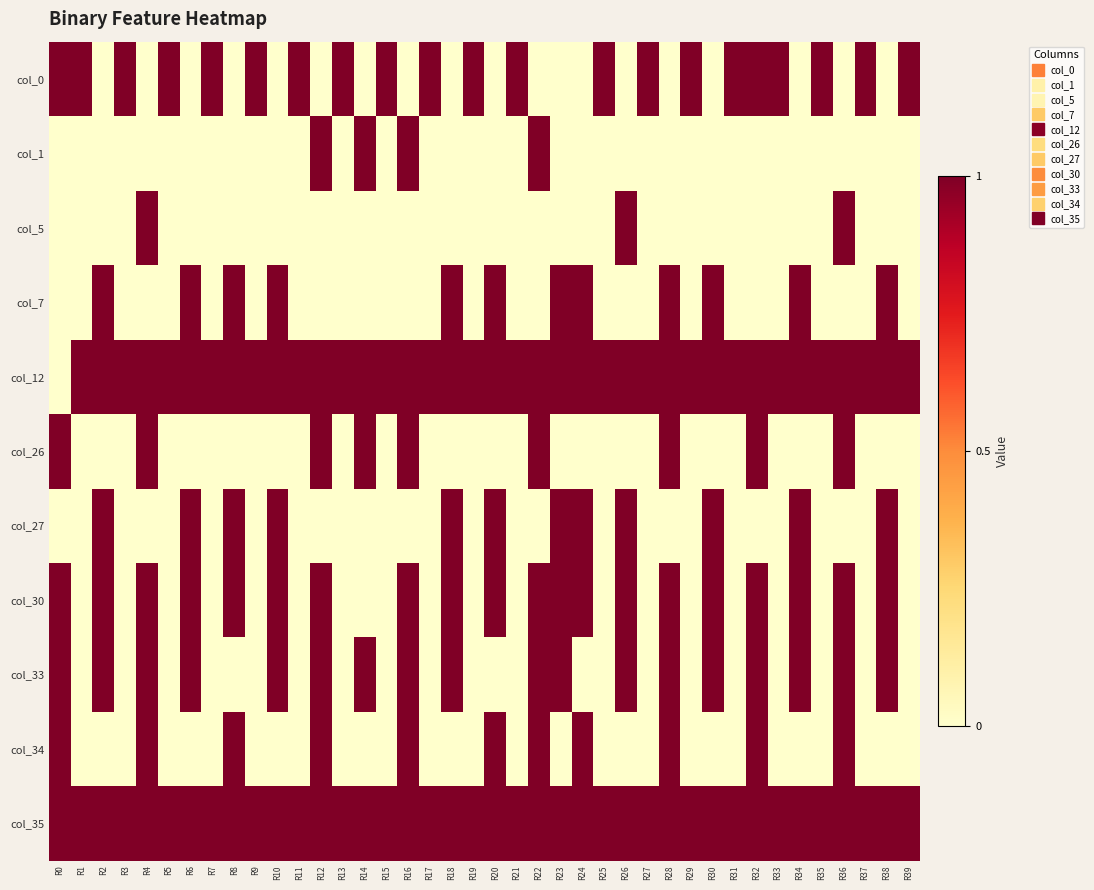

Reading left to right, what are all the values shown in this chart?

col_0: R0=1	R1=1	R2=0	R3=1	R4=0	R5=1	R6=0	R7=1	R8=0	R9=1	R10=0	R11=1	R12=0	R13=1	R14=0	R15=1	R16=0	R17=1	R18=0	R19=1	R20=0	R21=1	R22=0	R23=0	R24=0	R25=1	R26=0	R27=1	R28=0	R29=1	R30=0	R31=1	R32=1	R33=1	R34=0	R35=1	R36=0	R37=1	R38=0	R39=1
col_1: R0=0	R1=0	R2=0	R3=0	R4=0	R5=0	R6=0	R7=0	R8=0	R9=0	R10=0	R11=0	R12=1	R13=0	R14=1	R15=0	R16=1	R17=0	R18=0	R19=0	R20=0	R21=0	R22=1	R23=0	R24=0	R25=0	R26=0	R27=0	R28=0	R29=0	R30=0	R31=0	R32=0	R33=0	R34=0	R35=0	R36=0	R37=0	R38=0	R39=0
col_5: R0=0	R1=0	R2=0	R3=0	R4=1	R5=0	R6=0	R7=0	R8=0	R9=0	R10=0	R11=0	R12=0	R13=0	R14=0	R15=0	R16=0	R17=0	R18=0	R19=0	R20=0	R21=0	R22=0	R23=0	R24=0	R25=0	R26=1	R27=0	R28=0	R29=0	R30=0	R31=0	R32=0	R33=0	R34=0	R35=0	R36=1	R37=0	R38=0	R39=0
col_7: R0=0	R1=0	R2=1	R3=0	R4=0	R5=0	R6=1	R7=0	R8=1	R9=0	R10=1	R11=0	R12=0	R13=0	R14=0	R15=0	R16=0	R17=0	R18=1	R19=0	R20=1	R21=0	R22=0	R23=1	R24=1	R25=0	R26=0	R27=0	R28=1	R29=0	R30=1	R31=0	R32=0	R33=0	R34=1	R35=0	R36=0	R37=0	R38=1	R39=0
col_12: R0=0	R1=1	R2=1	R3=1	R4=1	R5=1	R6=1	R7=1	R8=1	R9=1	R10=1	R11=1	R12=1	R13=1	R14=1	R15=1	R16=1	R17=1	R18=1	R19=1	R20=1	R21=1	R22=1	R23=1	R24=1	R25=1	R26=1	R27=1	R28=1	R29=1	R30=1	R31=1	R32=1	R33=1	R34=1	R35=1	R36=1	R37=1	R38=1	R39=1
col_26: R0=1	R1=0	R2=0	R3=0	R4=1	R5=0	R6=0	R7=0	R8=0	R9=0	R10=0	R11=0	R12=1	R13=0	R14=1	R15=0	R16=1	R17=0	R18=0	R19=0	R20=0	R21=0	R22=1	R23=0	R24=0	R25=0	R26=0	R27=0	R28=1	R29=0	R30=0	R31=0	R32=1	R33=0	R34=0	R35=0	R36=1	R37=0	R38=0	R39=0
col_27: R0=0	R1=0	R2=1	R3=0	R4=0	R5=0	R6=1	R7=0	R8=1	R9=0	R10=1	R11=0	R12=0	R13=0	R14=0	R15=0	R16=0	R17=0	R18=1	R19=0	R20=1	R21=0	R22=0	R23=1	R24=1	R25=0	R26=1	R27=0	R28=0	R29=0	R30=1	R31=0	R32=0	R33=0	R34=1	R35=0	R36=0	R37=0	R38=1	R39=0
col_30: R0=1	R1=0	R2=1	R3=0	R4=1	R5=0	R6=1	R7=0	R8=1	R9=0	R10=1	R11=0	R12=1	R13=0	R14=0	R15=0	R16=1	R17=0	R18=1	R19=0	R20=1	R21=0	R22=1	R23=1	R24=1	R25=0	R26=1	R27=0	R28=1	R29=0	R30=1	R31=0	R32=1	R33=0	R34=1	R35=0	R36=1	R37=0	R38=1	R39=0
col_33: R0=1	R1=0	R2=1	R3=0	R4=1	R5=0	R6=1	R7=0	R8=0	R9=0	R10=1	R11=0	R12=1	R13=0	R14=1	R15=0	R16=1	R17=0	R18=1	R19=0	R20=0	R21=0	R22=1	R23=1	R24=0	R25=0	R26=1	R27=0	R28=1	R29=0	R30=1	R31=0	R32=1	R33=0	R34=1	R35=0	R36=1	R37=0	R38=1	R39=0
col_34: R0=1	R1=0	R2=0	R3=0	R4=1	R5=0	R6=0	R7=0	R8=1	R9=0	R10=0	R11=0	R12=1	R13=0	R14=0	R15=0	R16=1	R17=0	R18=0	R19=0	R20=1	R21=0	R22=1	R23=0	R24=1	R25=0	R26=0	R27=0	R28=1	R29=0	R30=0	R31=0	R32=1	R33=0	R34=0	R35=0	R36=1	R37=0	R38=0	R39=0
col_35: R0=1	R1=1	R2=1	R3=1	R4=1	R5=1	R6=1	R7=1	R8=1	R9=1	R10=1	R11=1	R12=1	R13=1	R14=1	R15=1	R16=1	R17=1	R18=1	R19=1	R20=1	R21=1	R22=1	R23=1	R24=1	R25=1	R26=1	R27=1	R28=1	R29=1	R30=1	R31=1	R32=1	R33=1	R34=1	R35=1	R36=1	R37=1	R38=1	R39=1